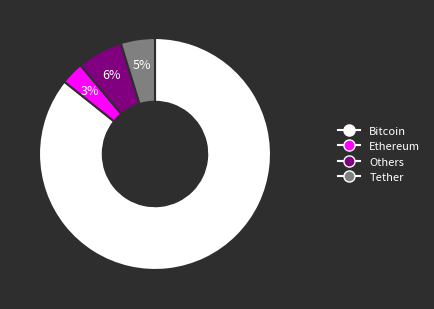

Does any single category account for the majority?

Yes